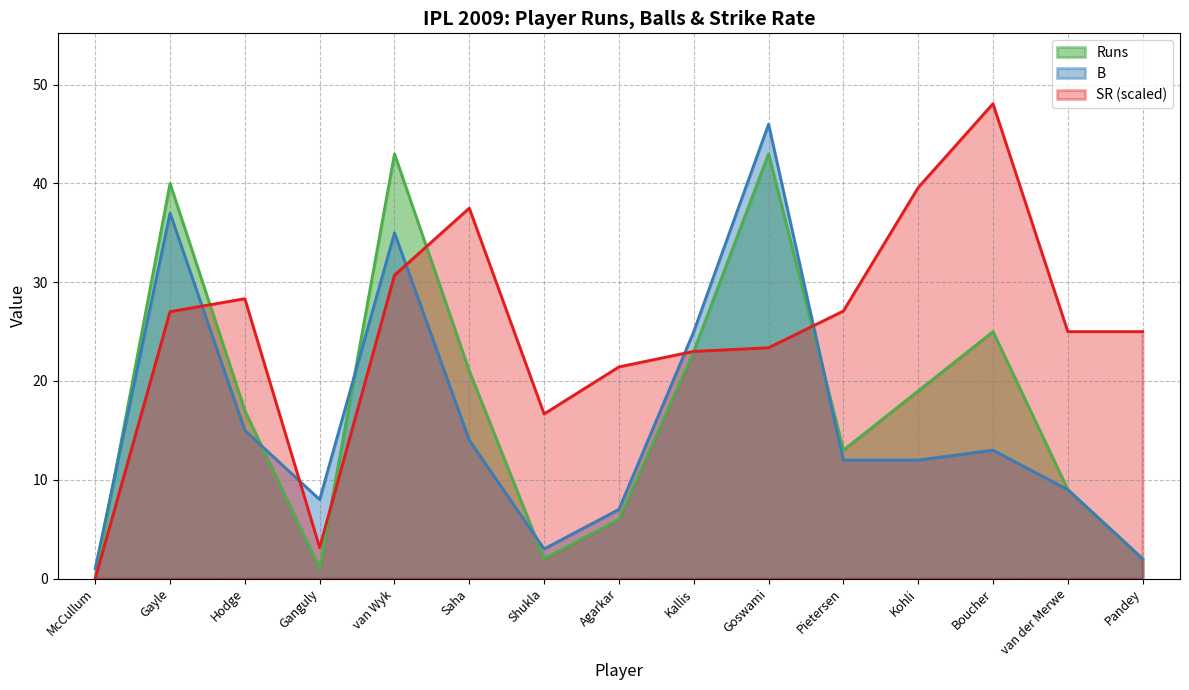

What is the highest value of the Runs series?

43.0